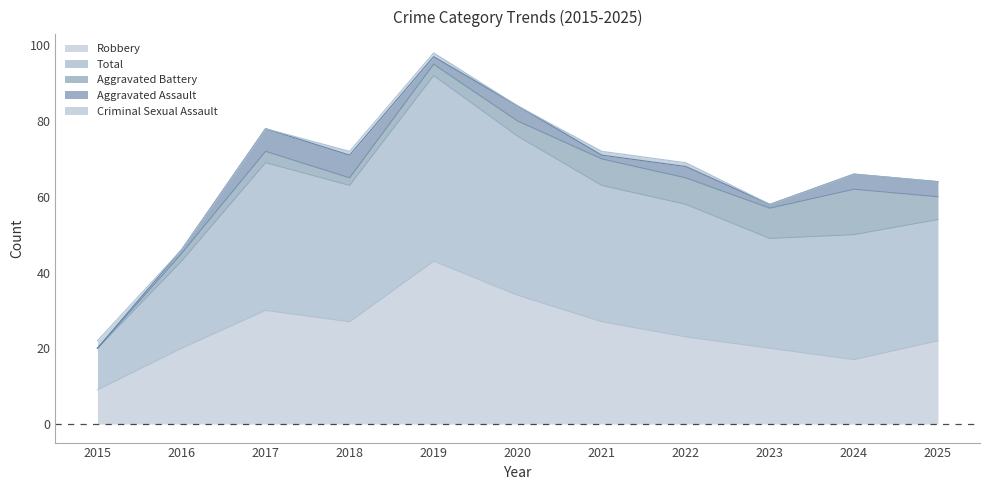

The Robbery series shows 30 at 2017. True or false?

True